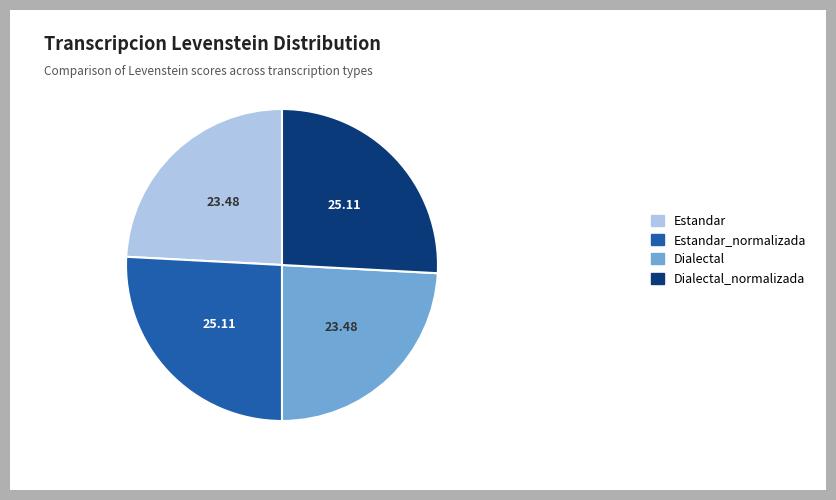

How many slices are in this pie chart?

4